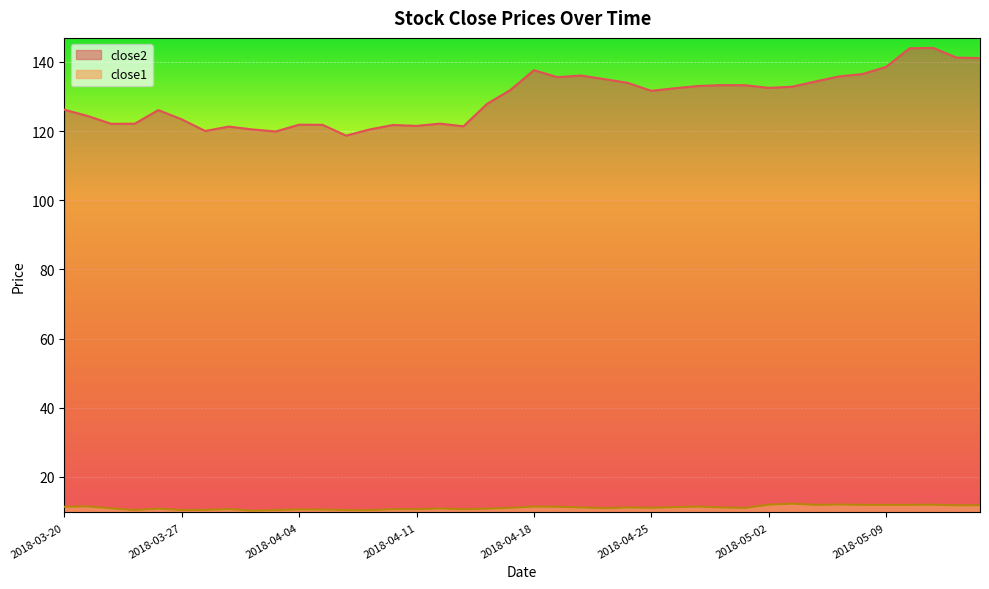

Between 2018-04-11 and 2018-04-19, which series saw the biggest shift?

close2